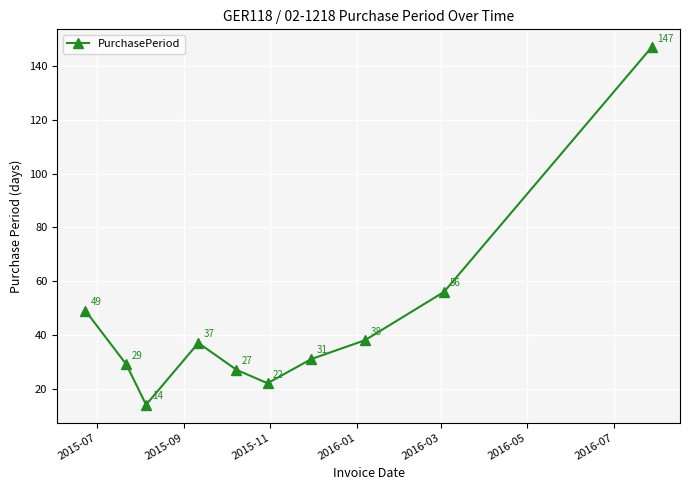

What is the value of the 6th point from the left?

22